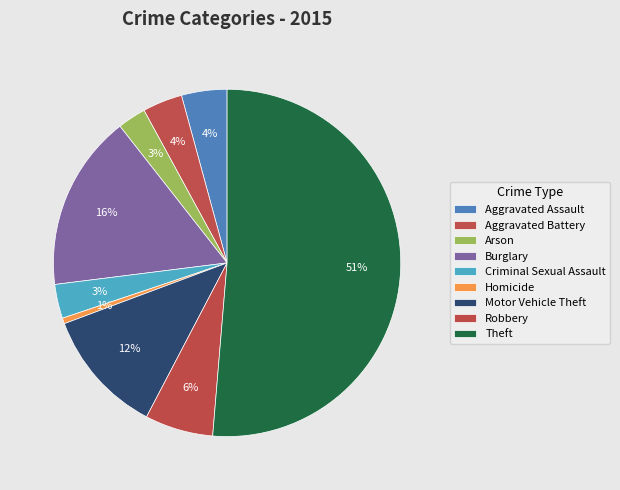

To the nearest percent, what is the combined percentage of Robbery and Homicide?

7%